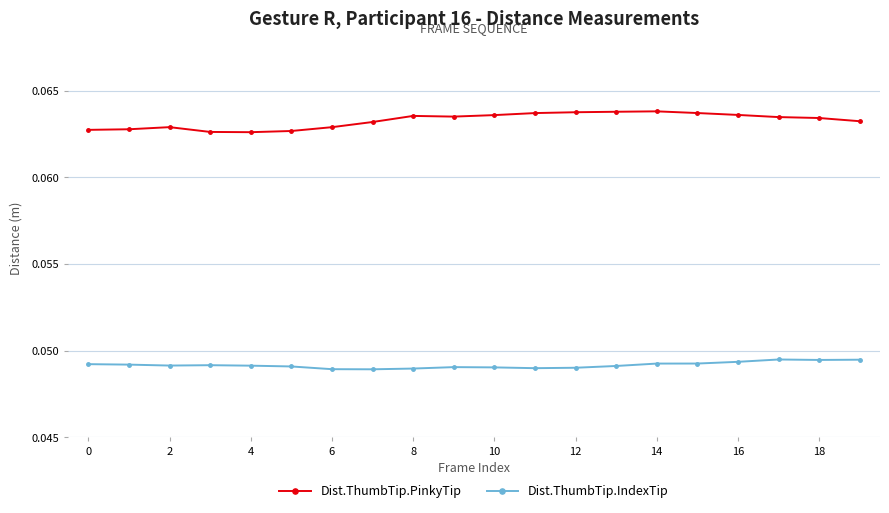

Which series has the largest total across all categories?

Dist.ThumbTip.PinkyTip